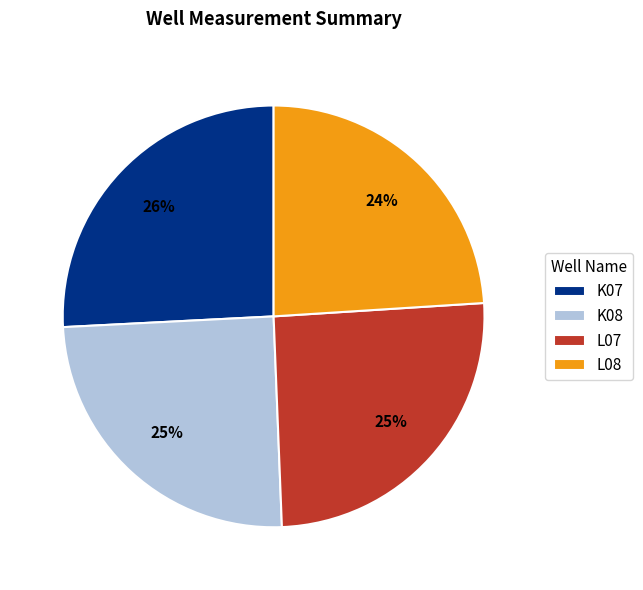

What is the smallest slice in the pie chart?

L08